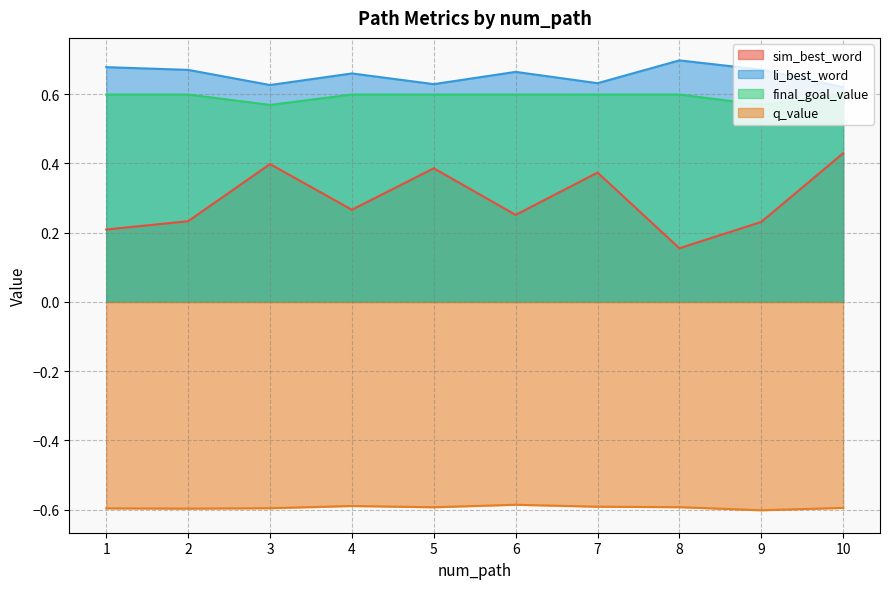

What is the approximate value of final_goal_value at 6?

0.6